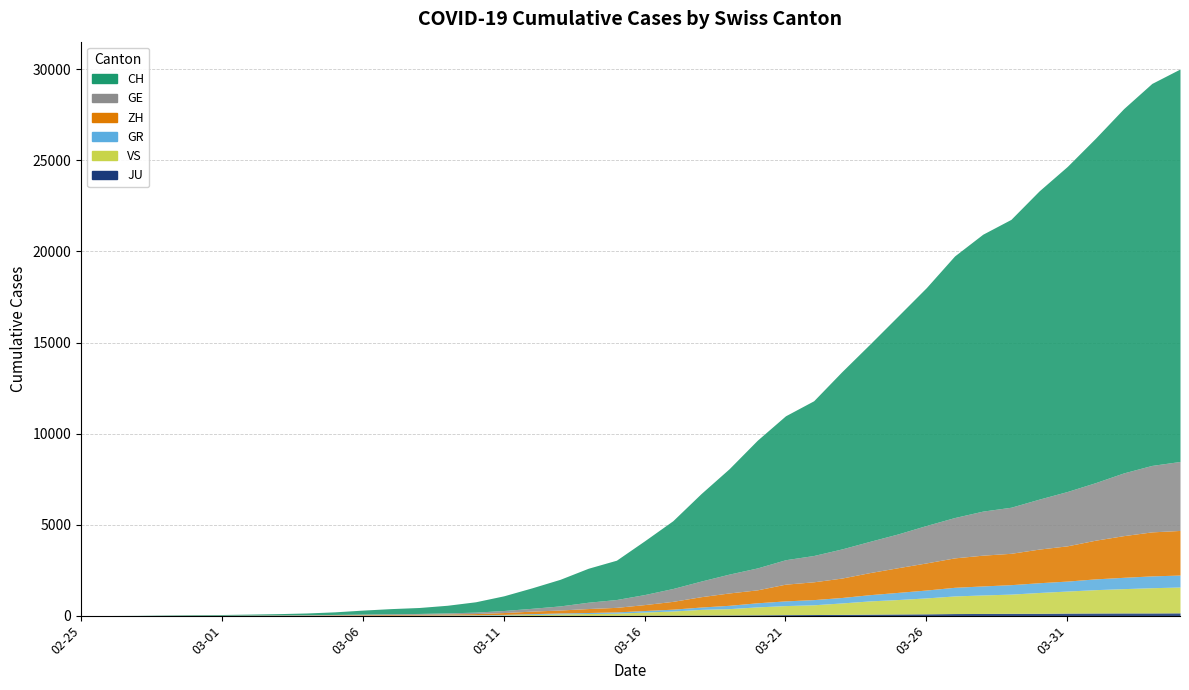

How many data points in CH are above 4112?

19